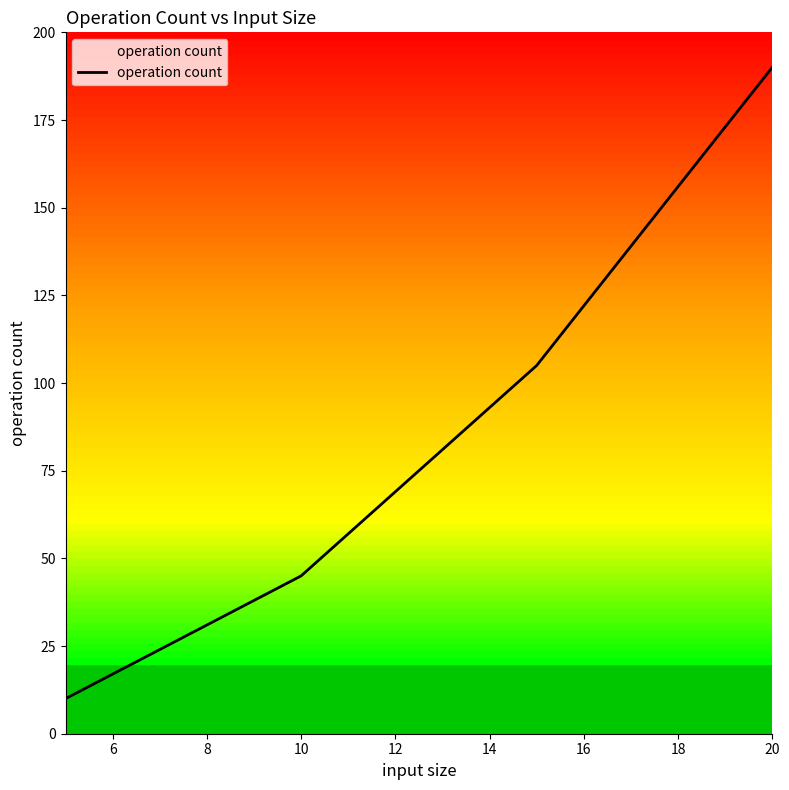

What is the difference between the maximum and minimum values?

180